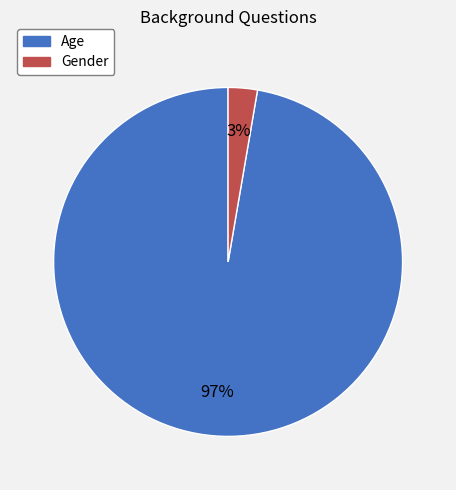

Rank the categories by value from highest to lowest.

Age, Gender